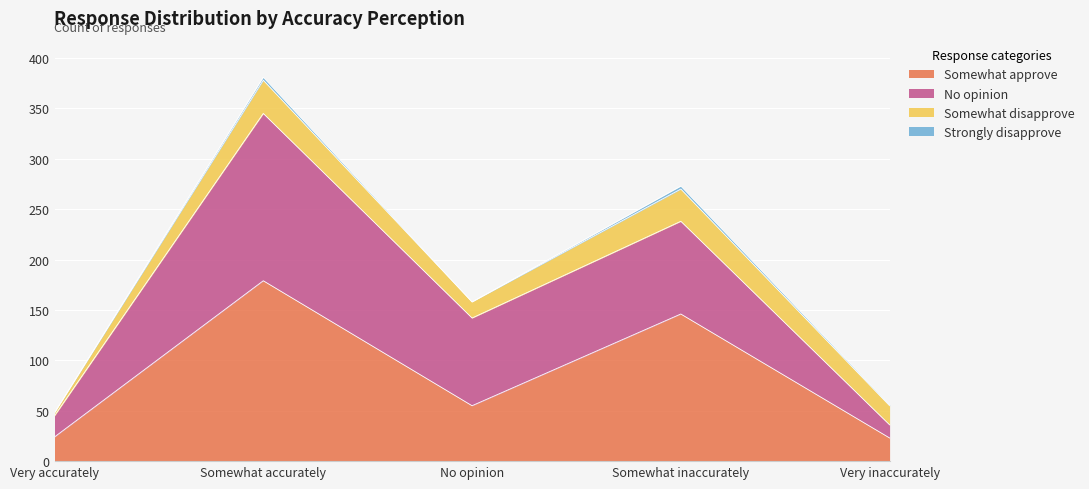

At which label does No opinion reach its minimum?

Very inaccurately